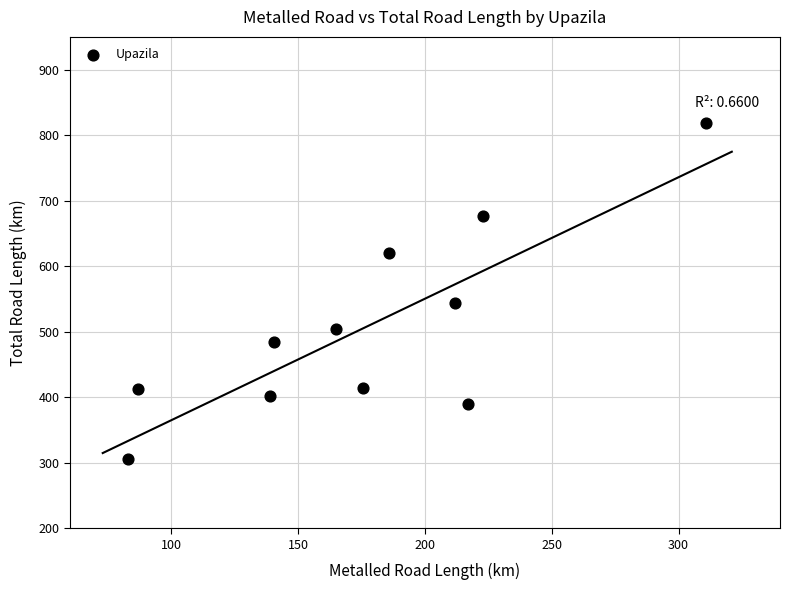

What is the range of Y values (max minus min)?

512.0